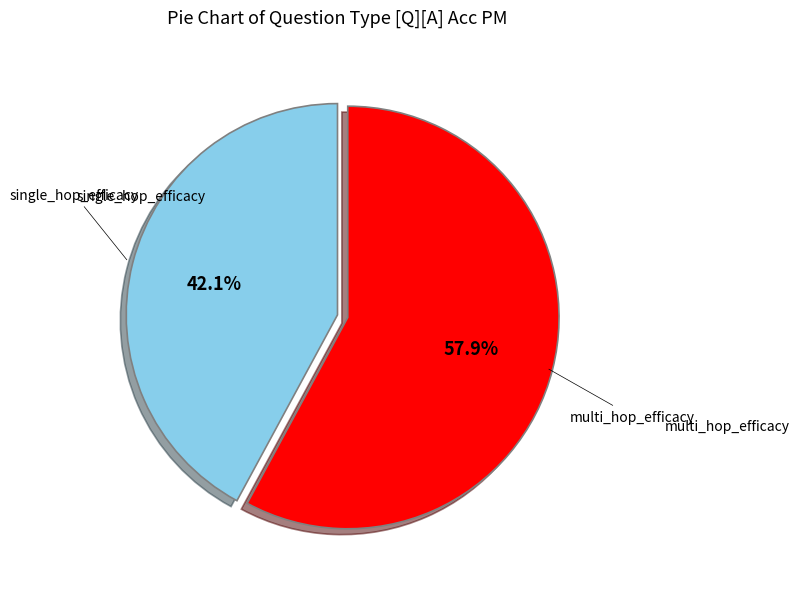

Is there a majority slice in this chart?

Yes